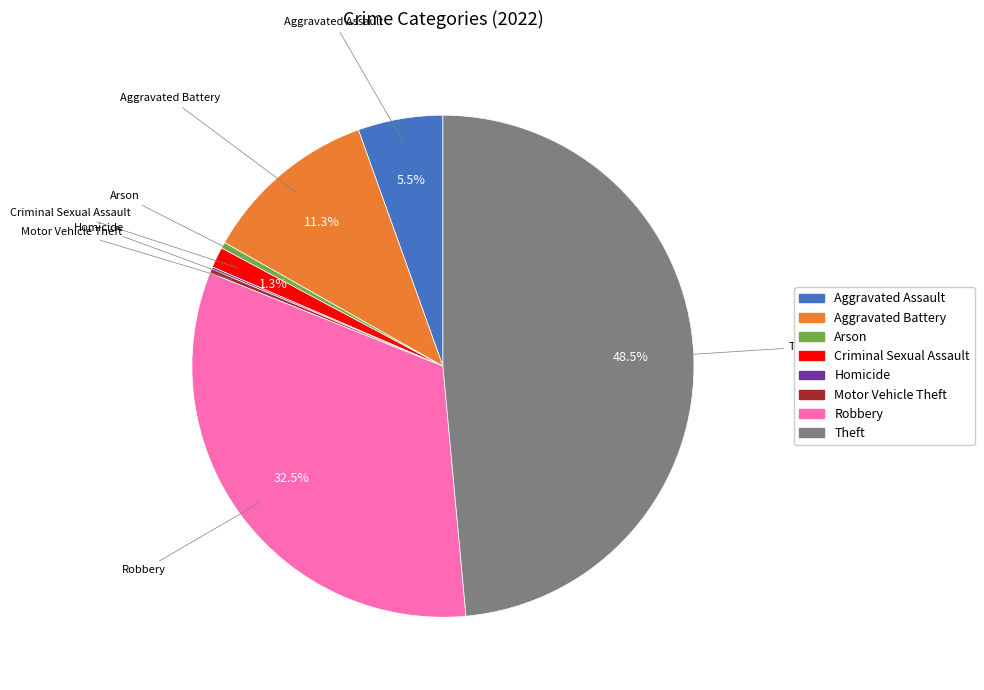

Does any single category account for the majority?

No